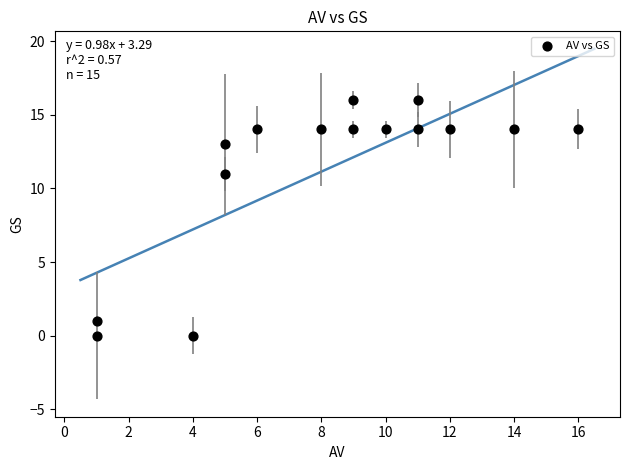

What Y value in the scatter plot is closest to 8?

11